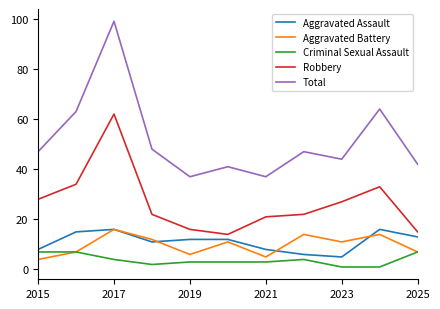

What is the lowest value of the Total series?

37